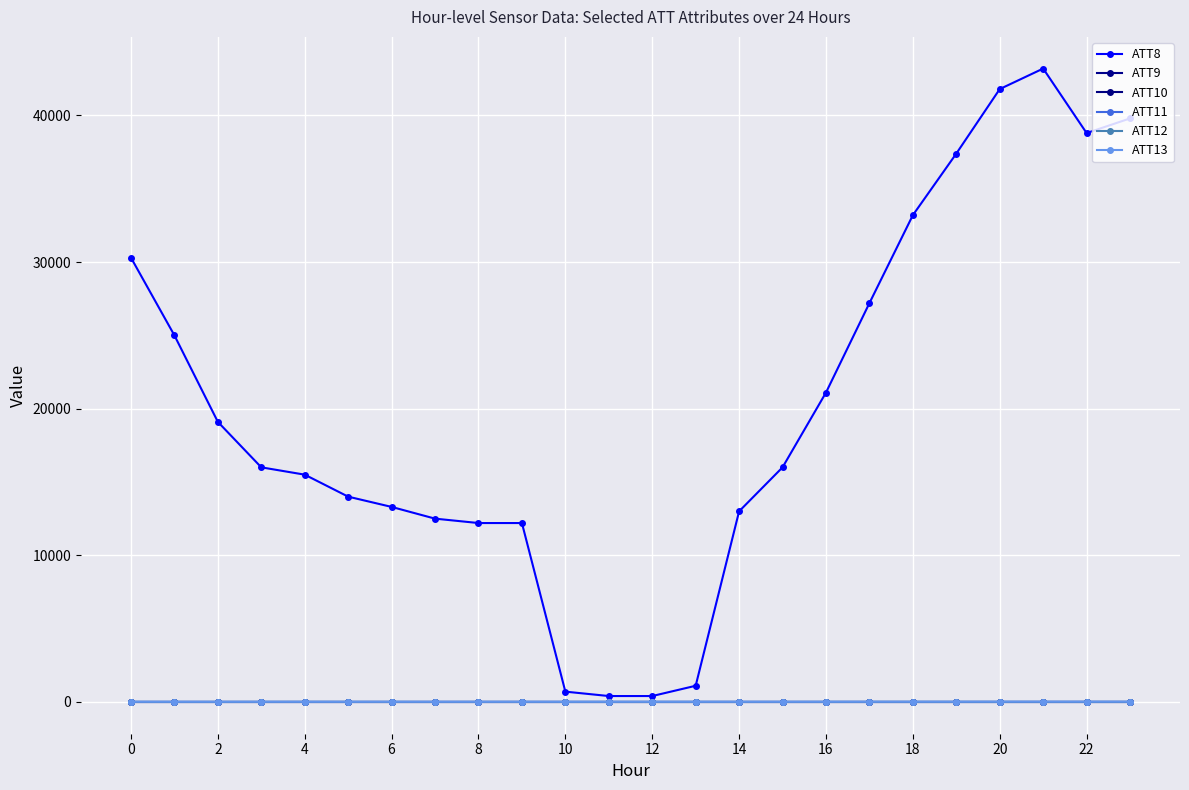

True or false: ATT10 and ATT9 intersect in this chart.

False